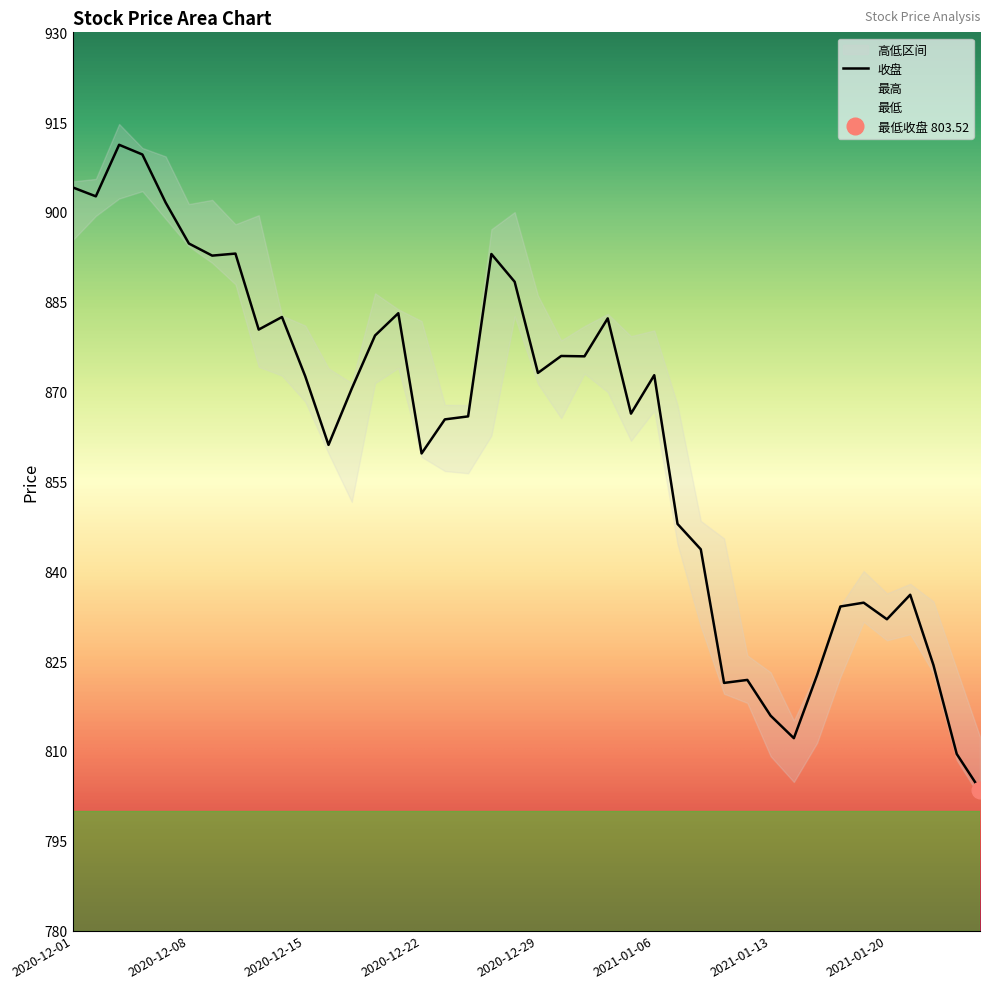

How many lines are shown in the chart?

2